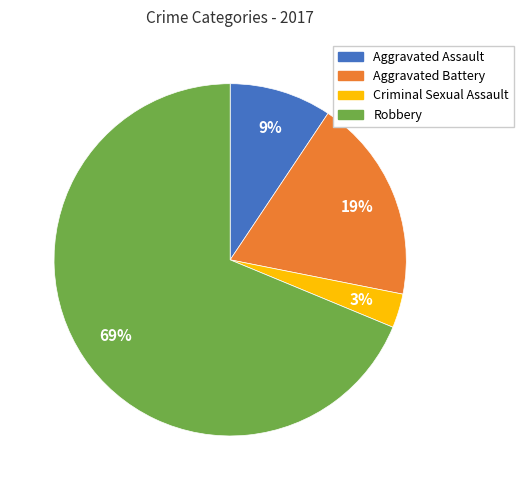

To the nearest percent, what percentage of the pie is Aggravated Assault?

9%